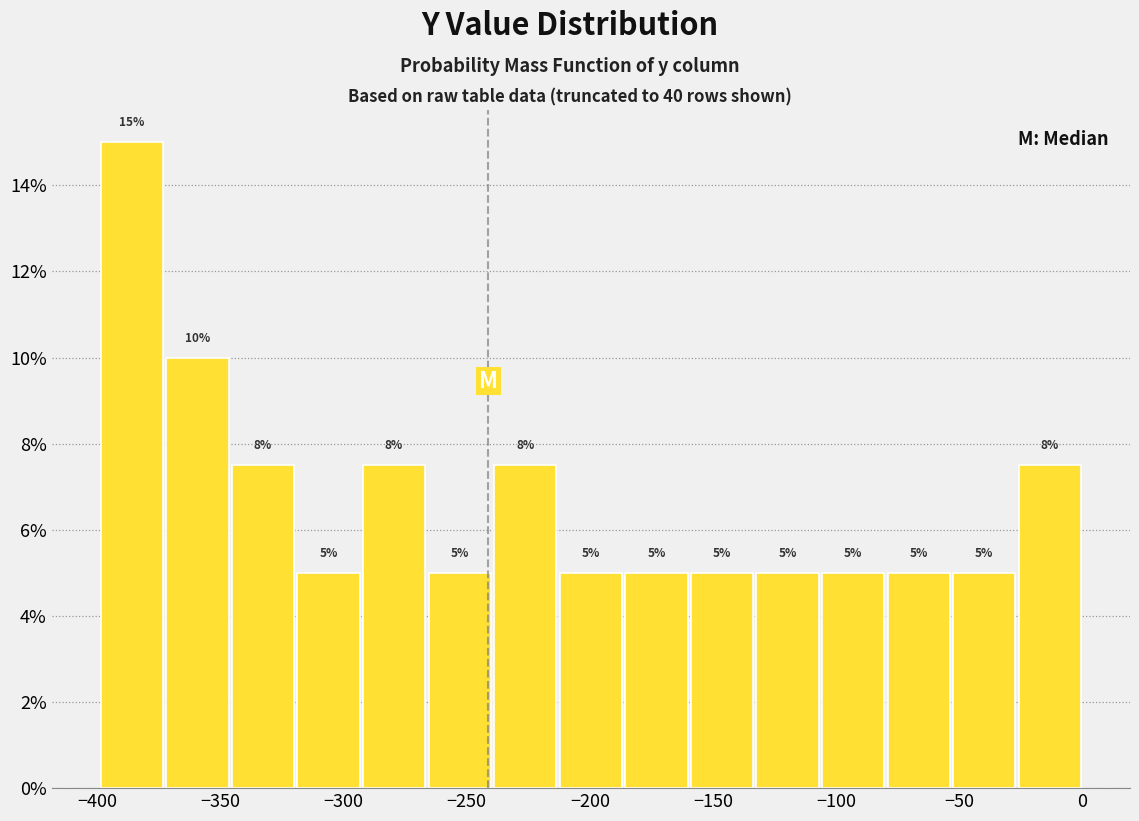

Over which range of the x-axis is the bar tallest?

-400 to -375